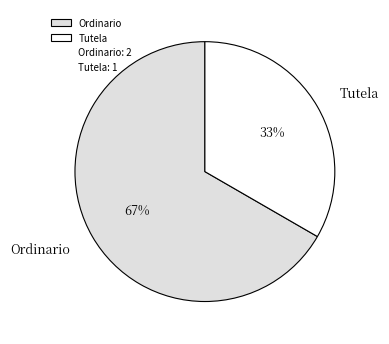

The Tutela slice represents 33% of the pie. True or false?

True